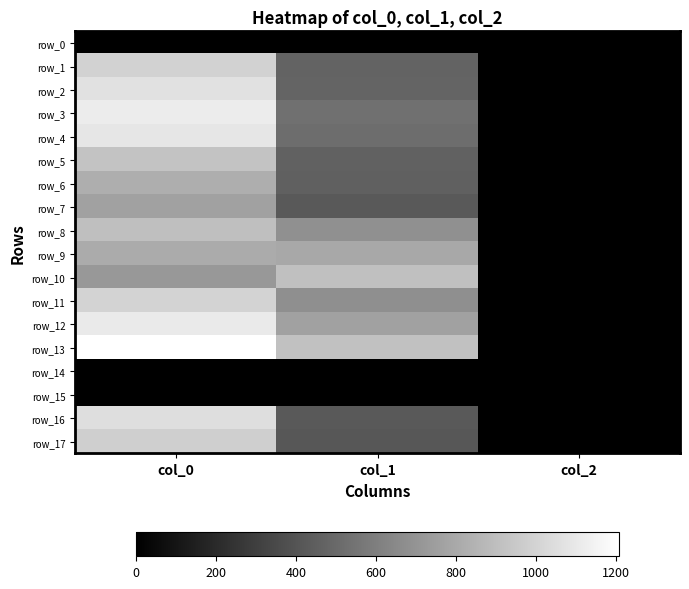

Between col_0 and col_1, which is larger?

col_0